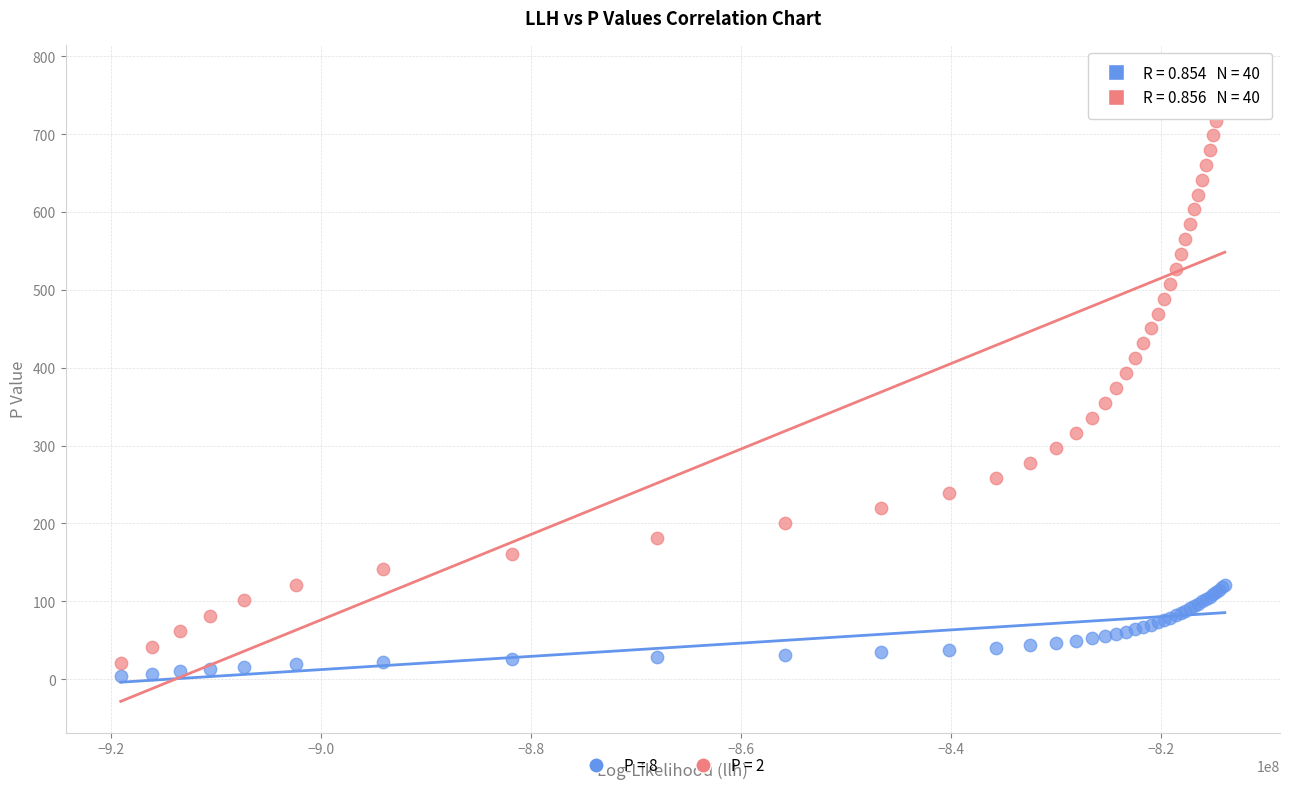

Which series reaches the maximum Y coordinate?

P = 2